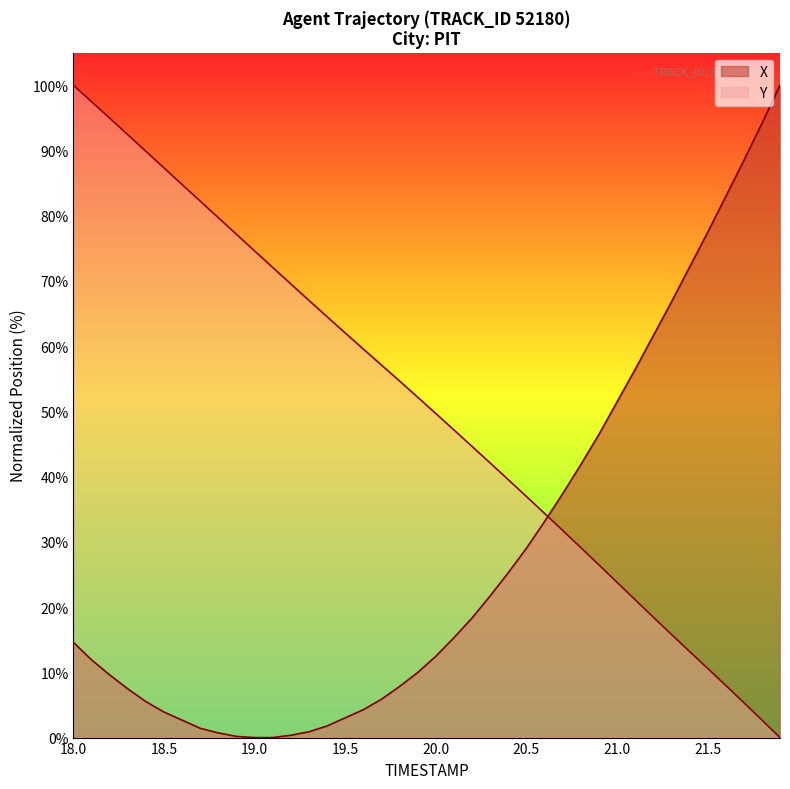

At which label does Y reach its peak?

18.0